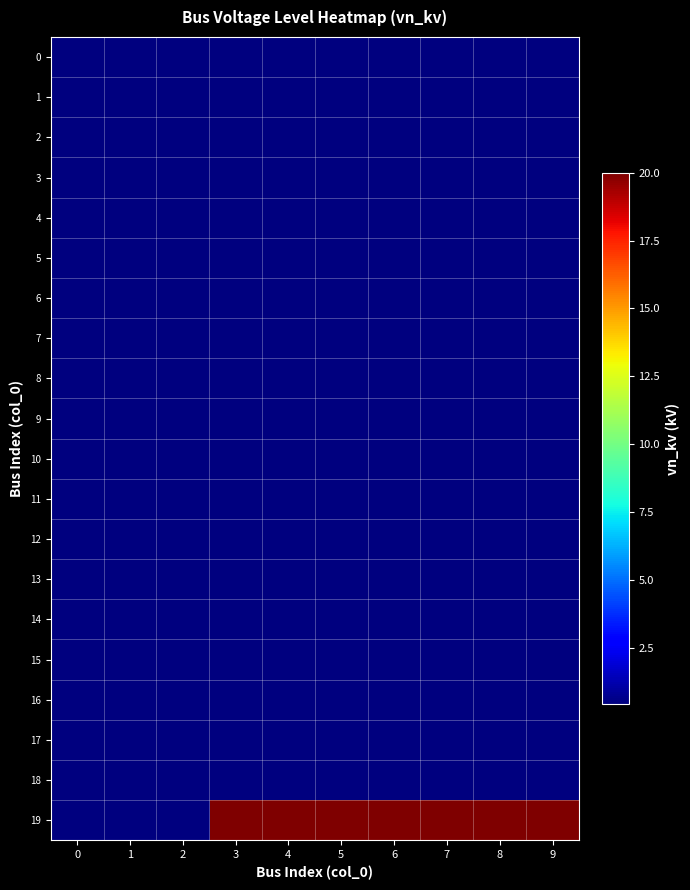

Reading right to left, extract all data points from this chart.

0: 9=0.4	8=0.4	7=0.4	6=0.4	5=0.4	4=0.4	3=0.4	2=0.4	1=0.4	0=0.4
1: 9=0.4	8=0.4	7=0.4	6=0.4	5=0.4	4=0.4	3=0.4	2=0.4	1=0.4	0=0.4
2: 9=0.4	8=0.4	7=0.4	6=0.4	5=0.4	4=0.4	3=0.4	2=0.4	1=0.4	0=0.4
3: 9=0.4	8=0.4	7=0.4	6=0.4	5=0.4	4=0.4	3=0.4	2=0.4	1=0.4	0=0.4
4: 9=0.4	8=0.4	7=0.4	6=0.4	5=0.4	4=0.4	3=0.4	2=0.4	1=0.4	0=0.4
5: 9=0.4	8=0.4	7=0.4	6=0.4	5=0.4	4=0.4	3=0.4	2=0.4	1=0.4	0=0.4
6: 9=0.4	8=0.4	7=0.4	6=0.4	5=0.4	4=0.4	3=0.4	2=0.4	1=0.4	0=0.4
7: 9=0.4	8=0.4	7=0.4	6=0.4	5=0.4	4=0.4	3=0.4	2=0.4	1=0.4	0=0.4
8: 9=0.4	8=0.4	7=0.4	6=0.4	5=0.4	4=0.4	3=0.4	2=0.4	1=0.4	0=0.4
9: 9=0.4	8=0.4	7=0.4	6=0.4	5=0.4	4=0.4	3=0.4	2=0.4	1=0.4	0=0.4
10: 9=0.4	8=0.4	7=0.4	6=0.4	5=0.4	4=0.4	3=0.4	2=0.4	1=0.4	0=0.4
11: 9=0.4	8=0.4	7=0.4	6=0.4	5=0.4	4=0.4	3=0.4	2=0.4	1=0.4	0=0.4
12: 9=0.4	8=0.4	7=0.4	6=0.4	5=0.4	4=0.4	3=0.4	2=0.4	1=0.4	0=0.4
13: 9=0.4	8=0.4	7=0.4	6=0.4	5=0.4	4=0.4	3=0.4	2=0.4	1=0.4	0=0.4
14: 9=0.4	8=0.4	7=0.4	6=0.4	5=0.4	4=0.4	3=0.4	2=0.4	1=0.4	0=0.4
15: 9=0.4	8=0.4	7=0.4	6=0.4	5=0.4	4=0.4	3=0.4	2=0.4	1=0.4	0=0.4
16: 9=0.4	8=0.4	7=0.4	6=0.4	5=0.4	4=0.4	3=0.4	2=0.4	1=0.4	0=0.4
17: 9=0.4	8=0.4	7=0.4	6=0.4	5=0.4	4=0.4	3=0.4	2=0.4	1=0.4	0=0.4
18: 9=0.4	8=0.4	7=0.4	6=0.4	5=0.4	4=0.4	3=0.4	2=0.4	1=0.4	0=0.4
19: 9=20.0	8=20.0	7=20.0	6=20.0	5=20.0	4=20.0	3=20.0	2=0.4	1=0.4	0=0.4